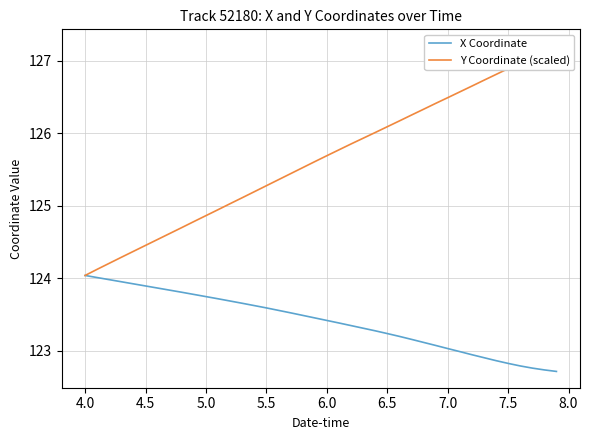

Where does the X Coordinate series first go above 123?

4.0